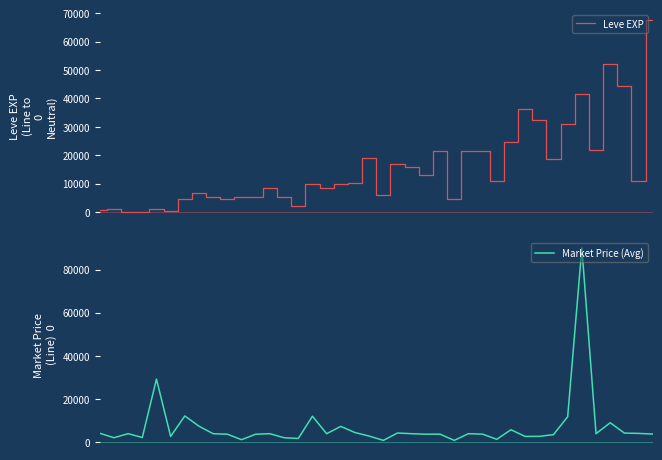

What is the difference between the maximum and minimum values in the Market Price (Avg) series?

89329.4